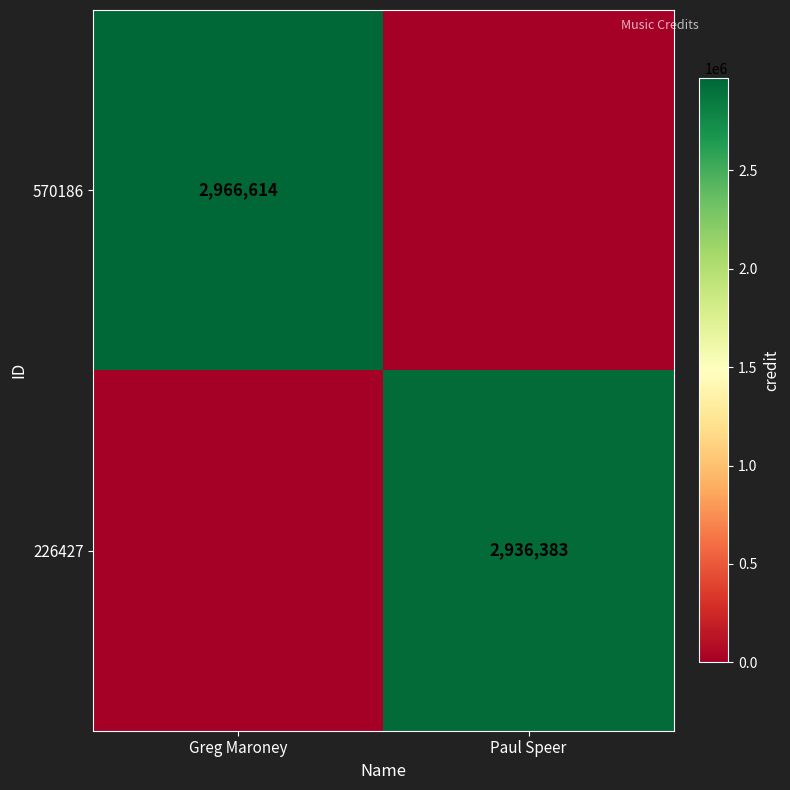

Which label corresponds to the smallest value in the chart?

Paul Speer